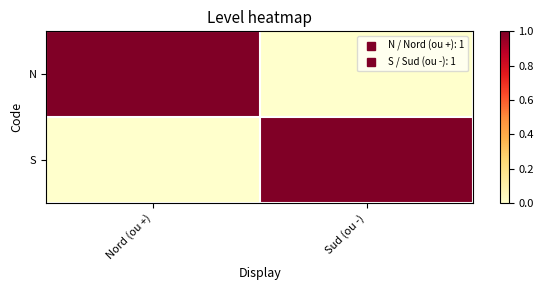

What is the difference between the highest and lowest values at Nord (ou +)?

1